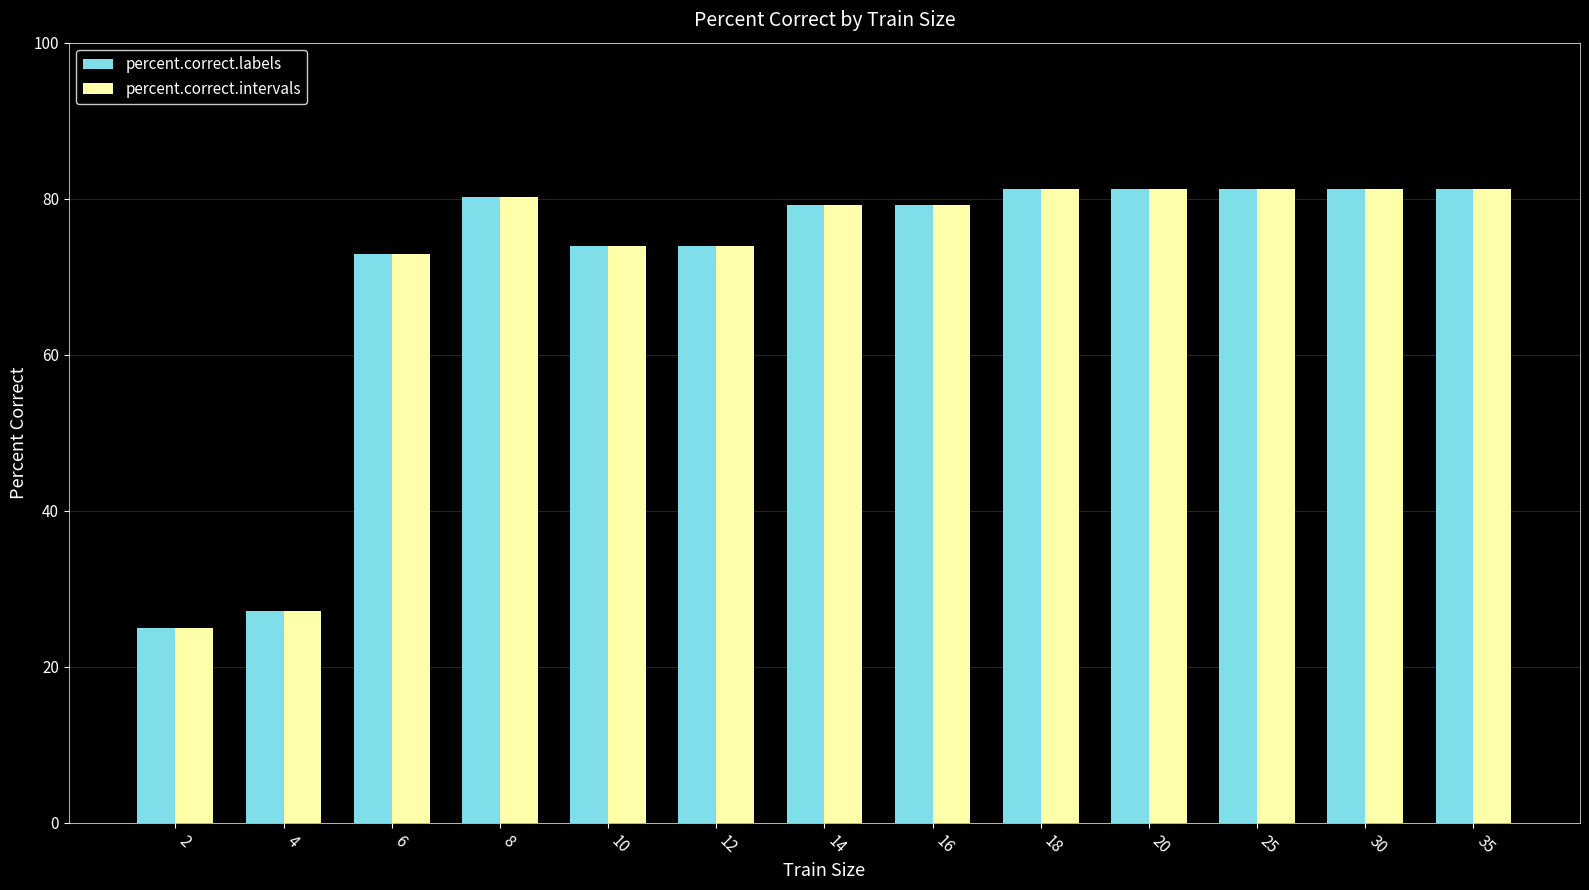

What is the lowest value of the percent.correct.labels series?

25.0